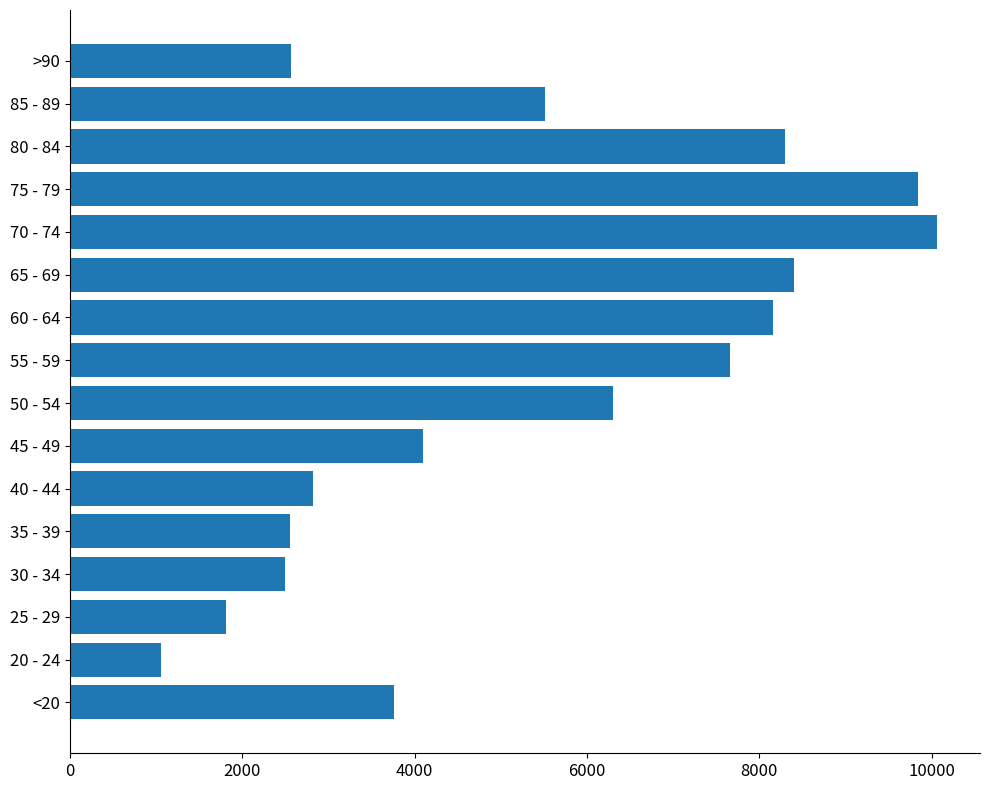

How many categories are shown in the chart?

16